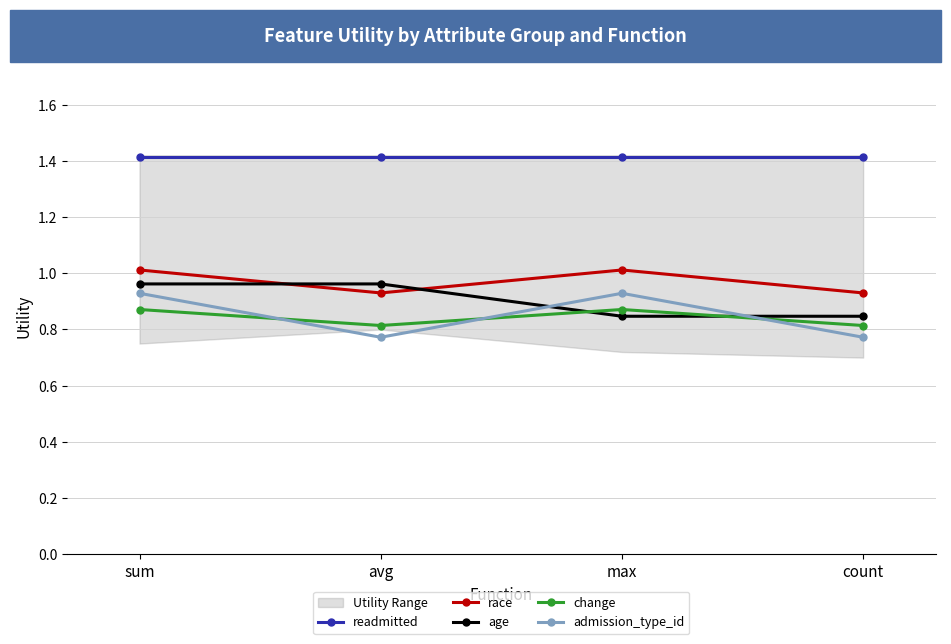

What is the difference between the second highest and second lowest values in the change series?

0.1